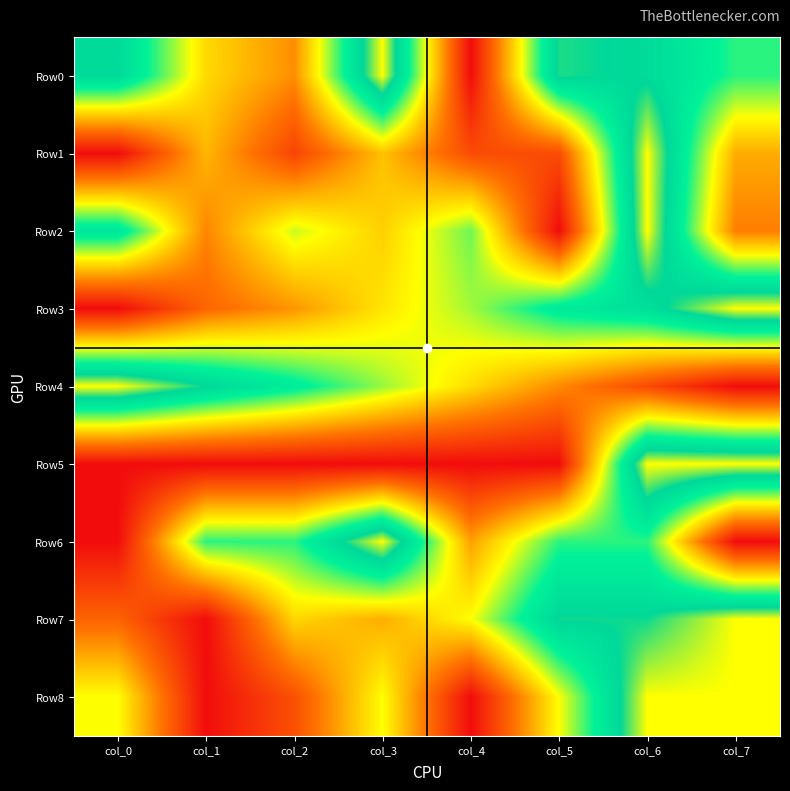

What is the difference between the highest and lowest values at col_0?

1.0